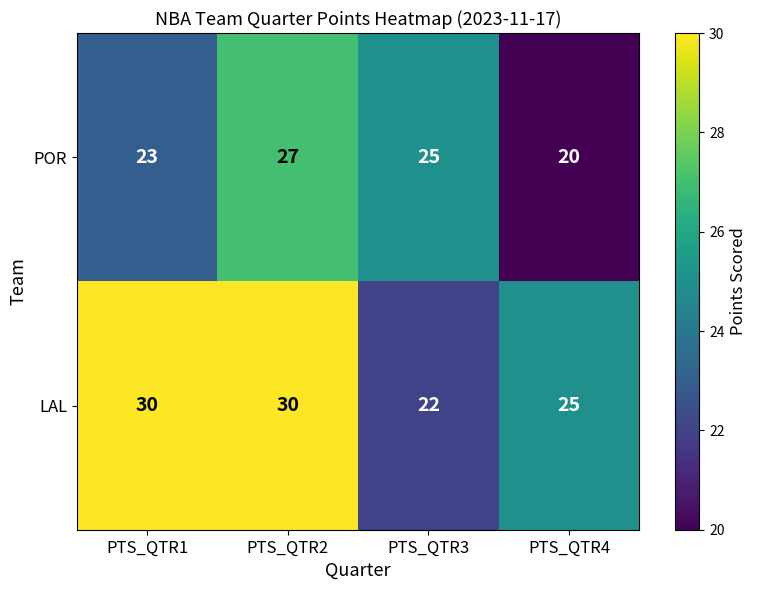

Is it true that POR equals 20 at PTS_QTR4?

True